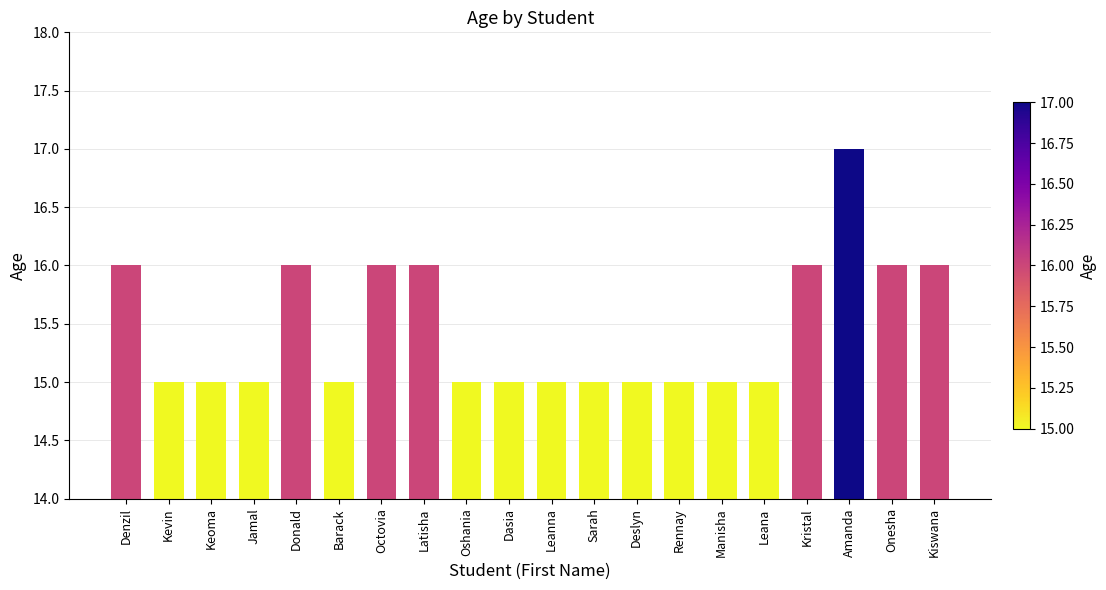

Is it true that the value at Octovia is 16?

True